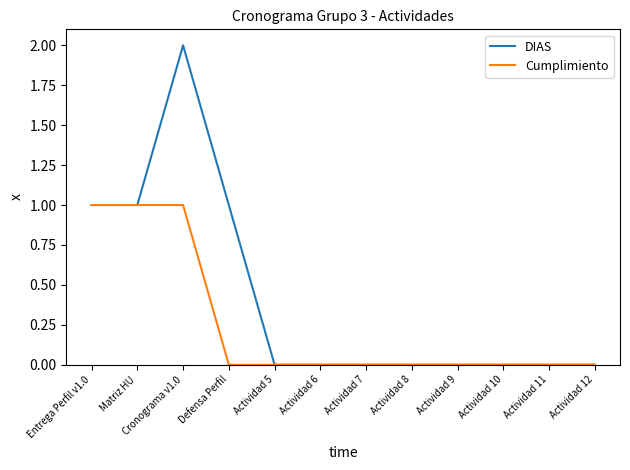

At which category is the sum across all series the highest?

Cronograma v1.0